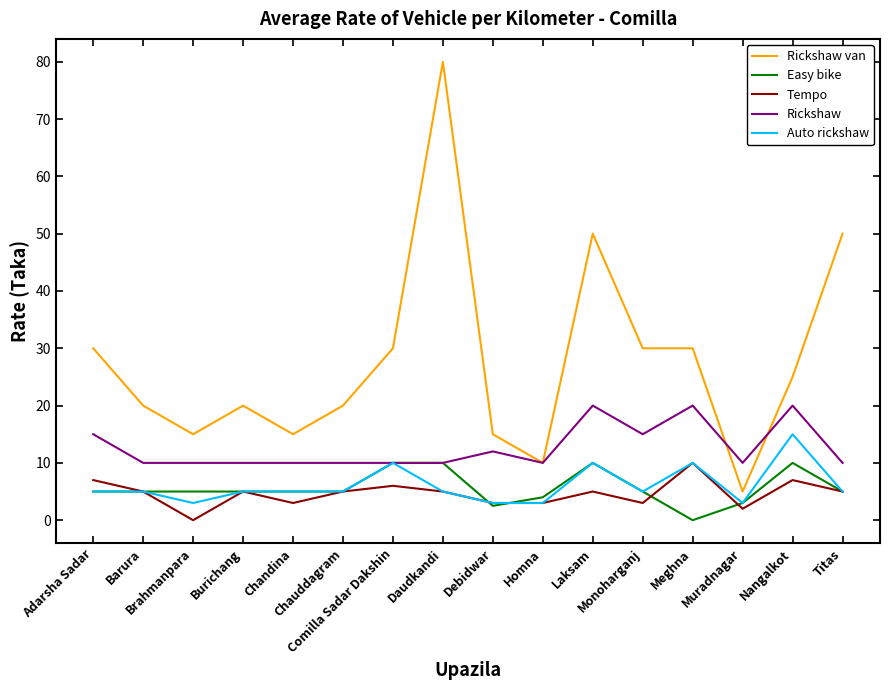

True or false: Rickshaw van and Tempo intersect in this chart.

False